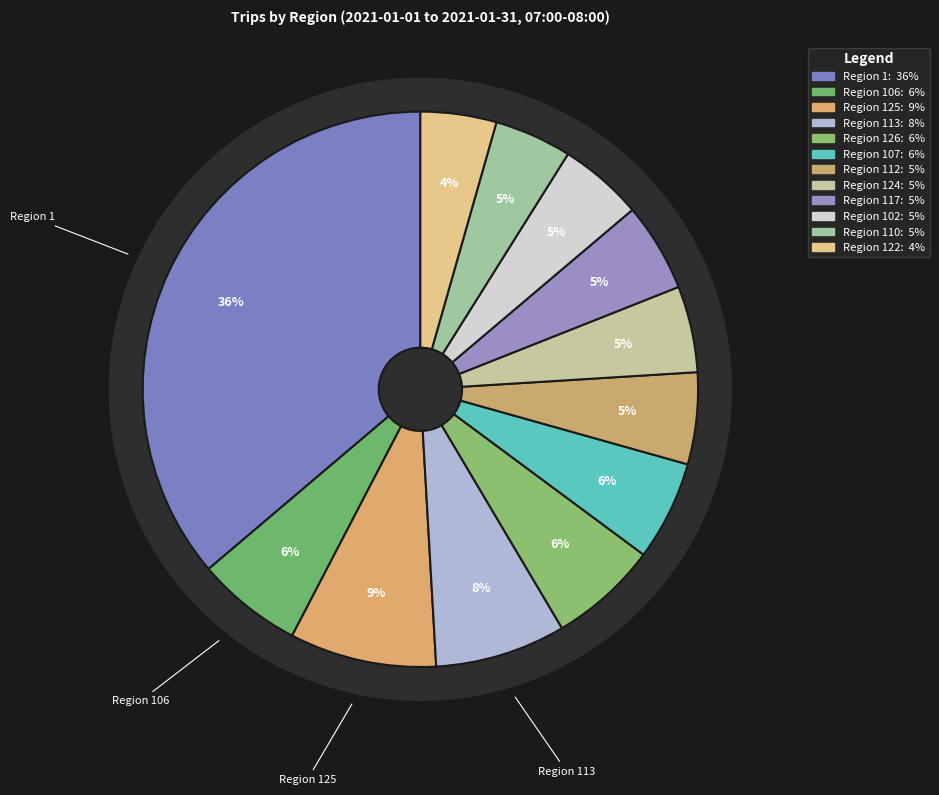

Is Region 125 the majority of the pie?

No